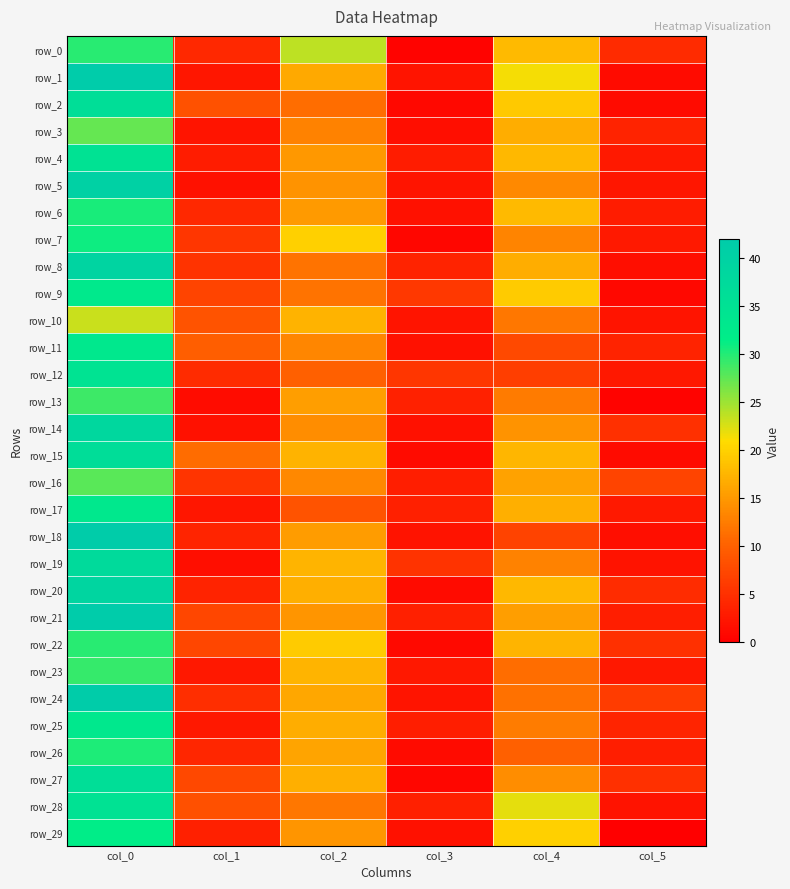

Rank the categories by row_6 value from lowest to highest.

col_3, col_5, col_1, col_2, col_4, col_0